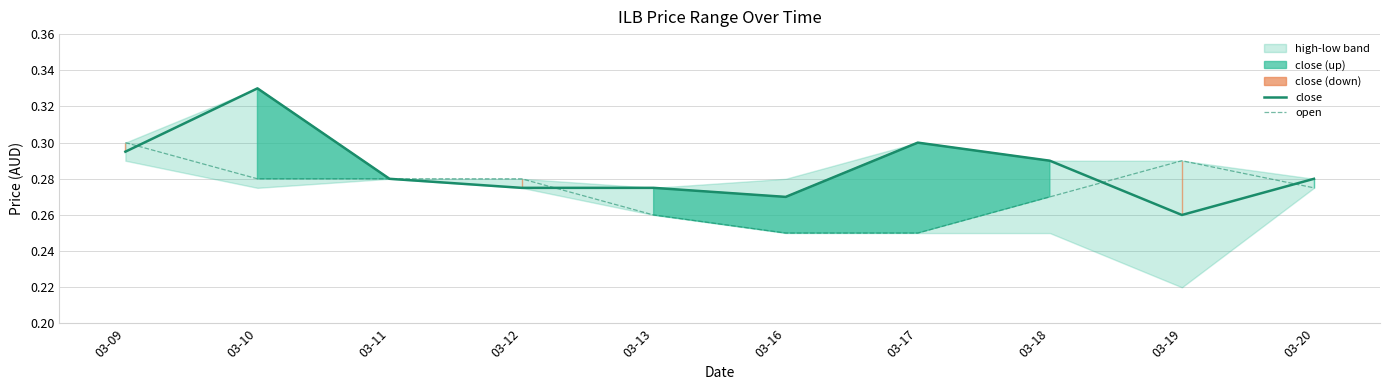

At which category is the sum across all series the highest?

03-10